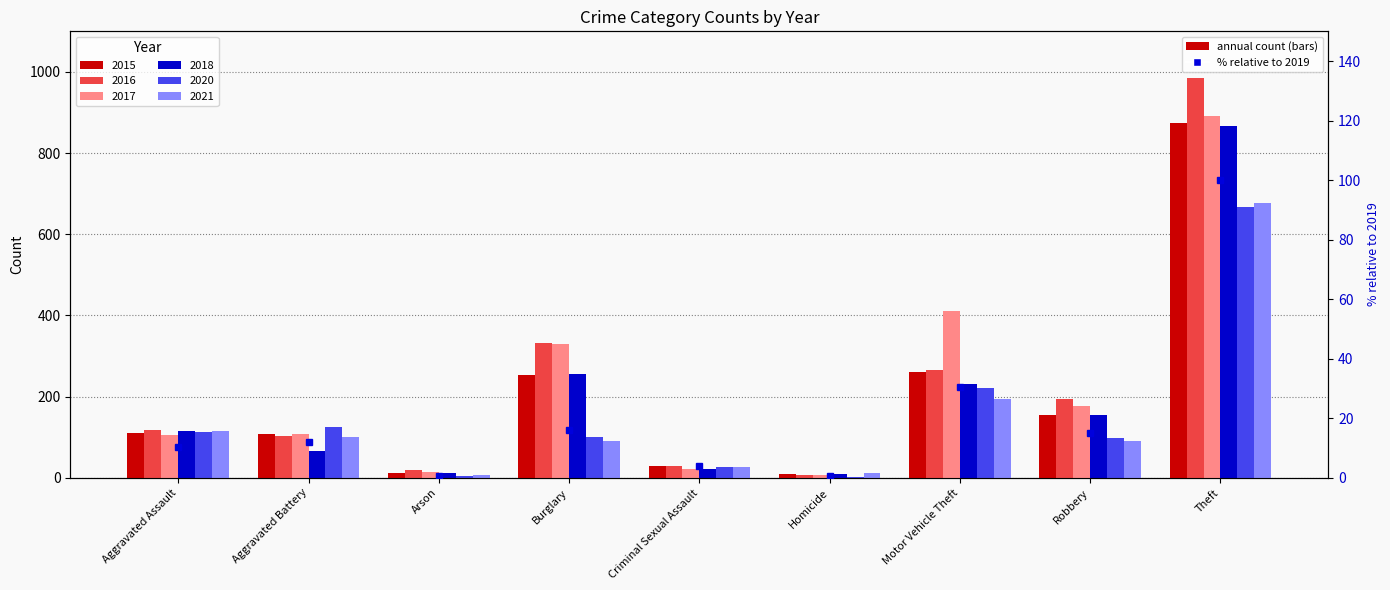

What is the maximum value shown in the chart?

984